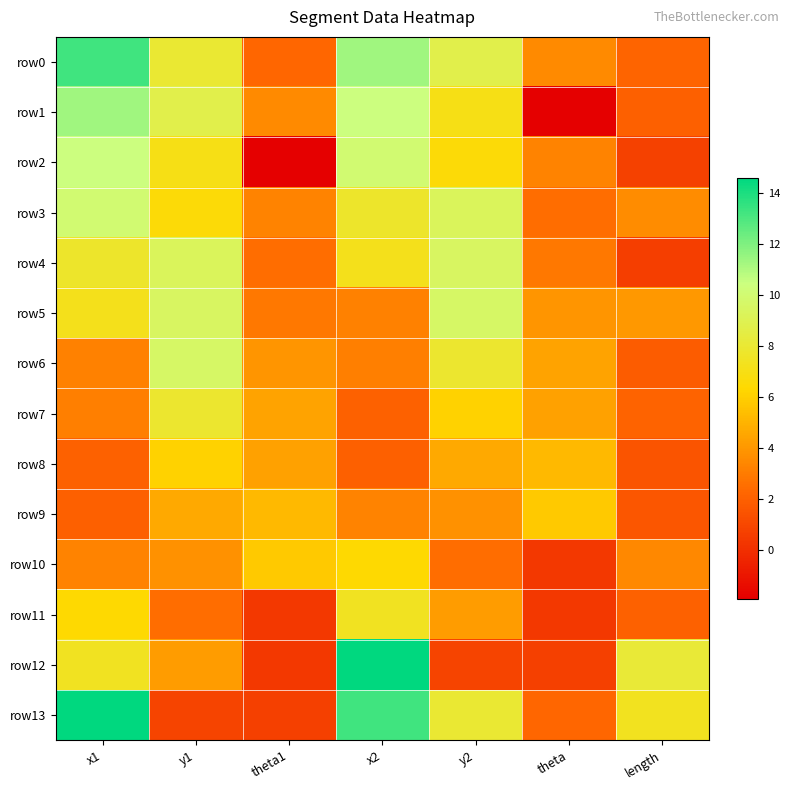

What is the spread (max minus min) of values at theta1?

7.8